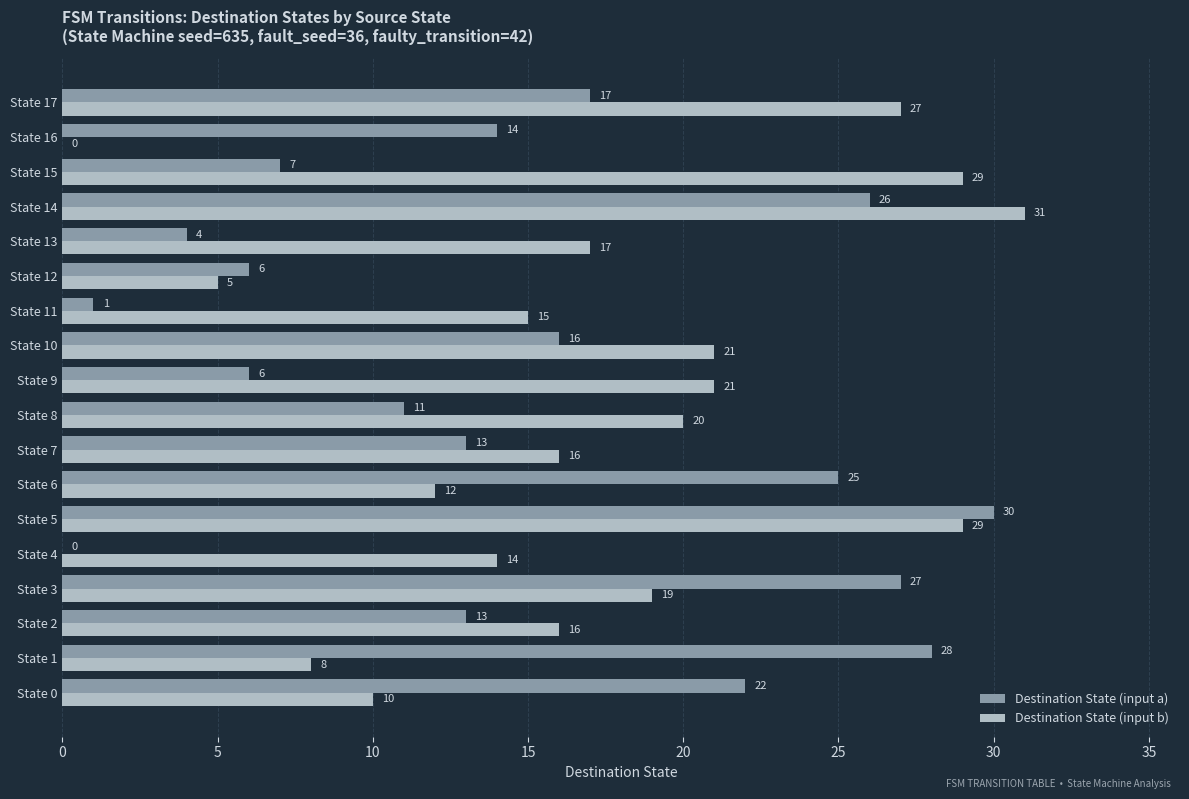

Count the number of data series in this chart.

2